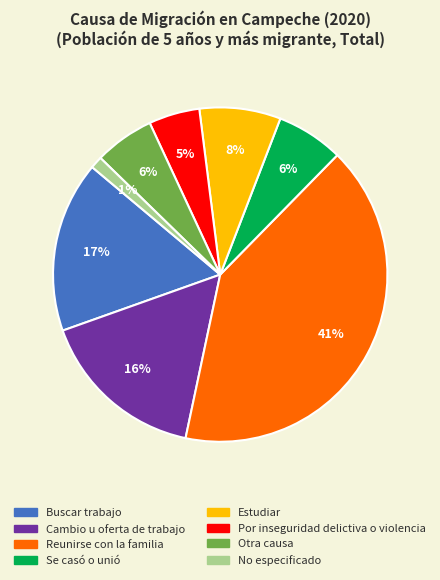

Is the sum of No especificado and Buscar trabajo greater than half?

No